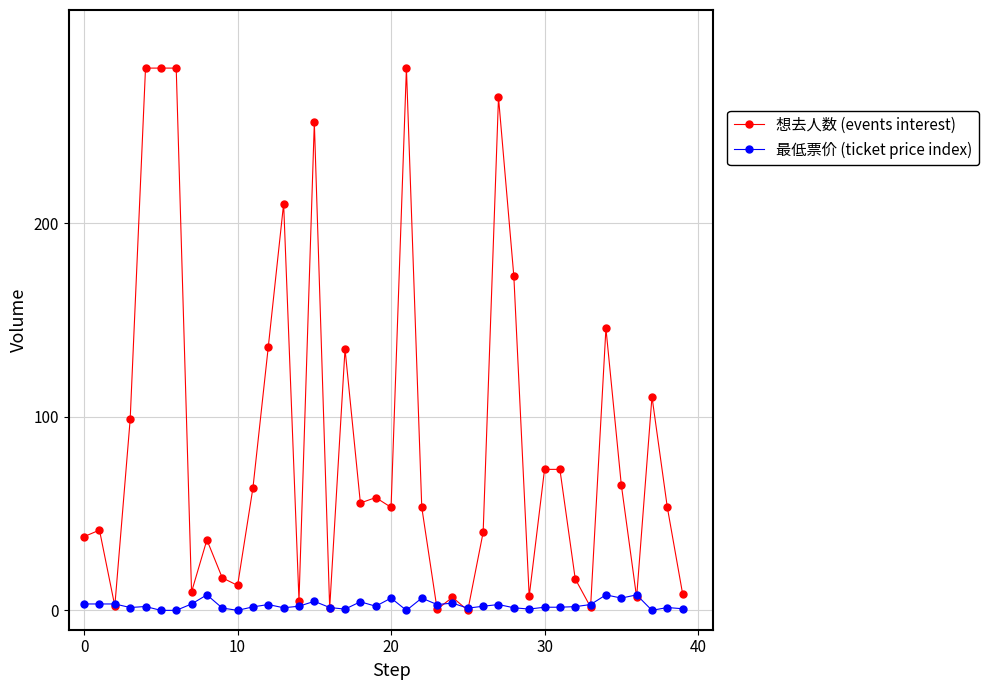

True or false: 最低票价 (ticket price index) has more than 0 points higher than both neighbors.

True